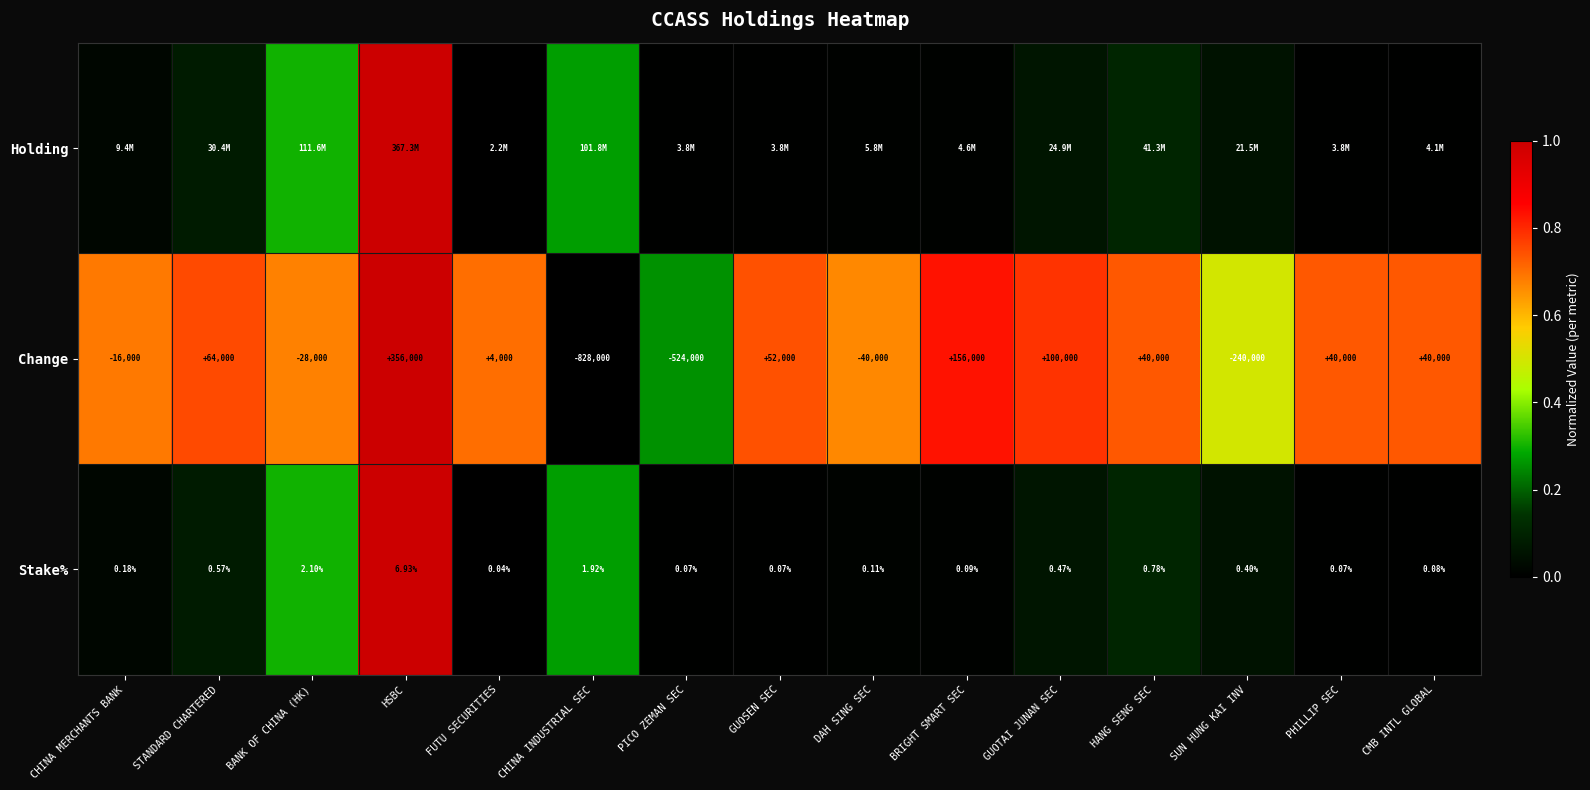

At which label is Change closest to -236000?

SUN HUNG KAI INV